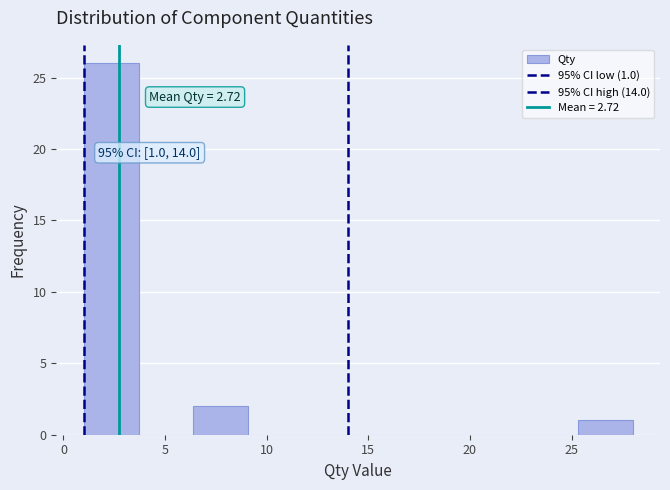

Which range on the x-axis has the tallest bar?

1.0 to 3.7